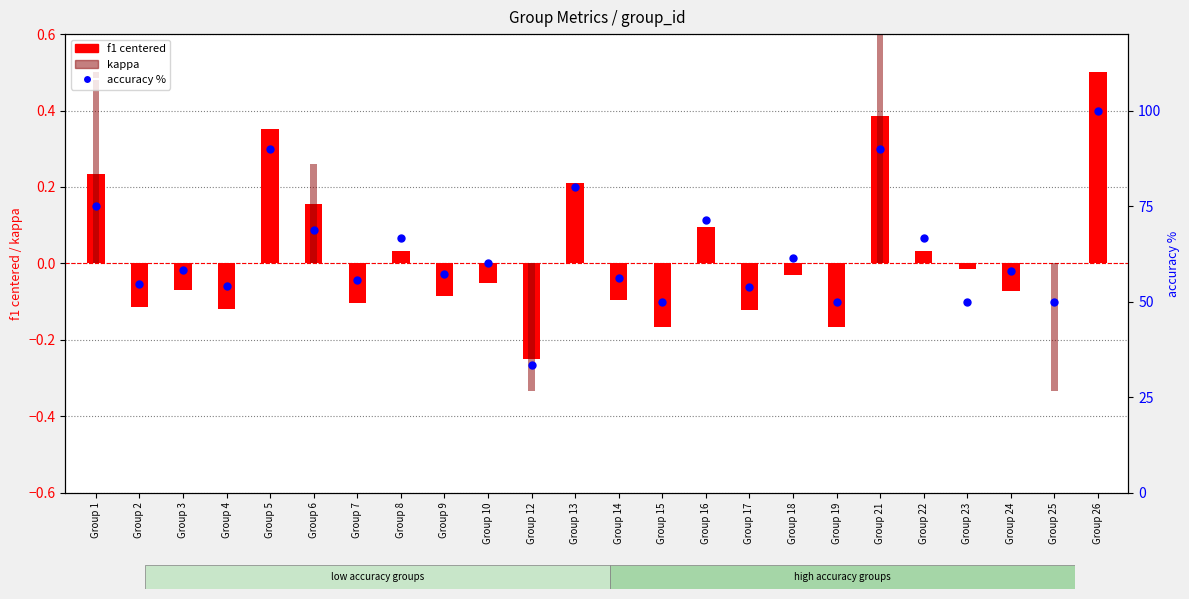

Which series has the widest spread of Y values?

accuracy %